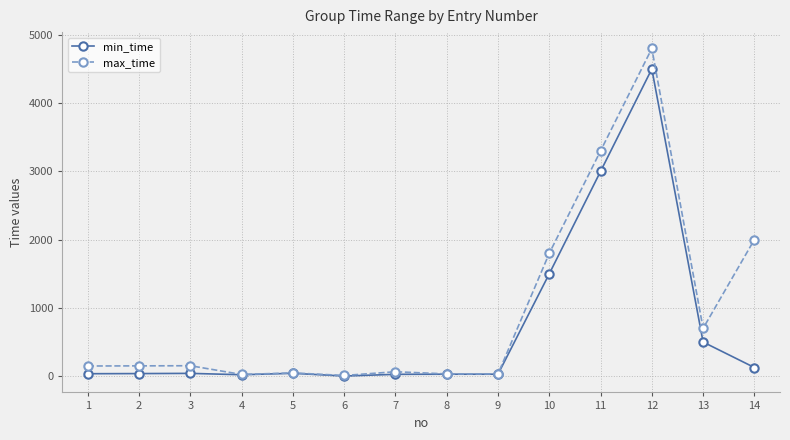

Is the value of max_time at 2 greater than the value of min_time at 2?

Yes